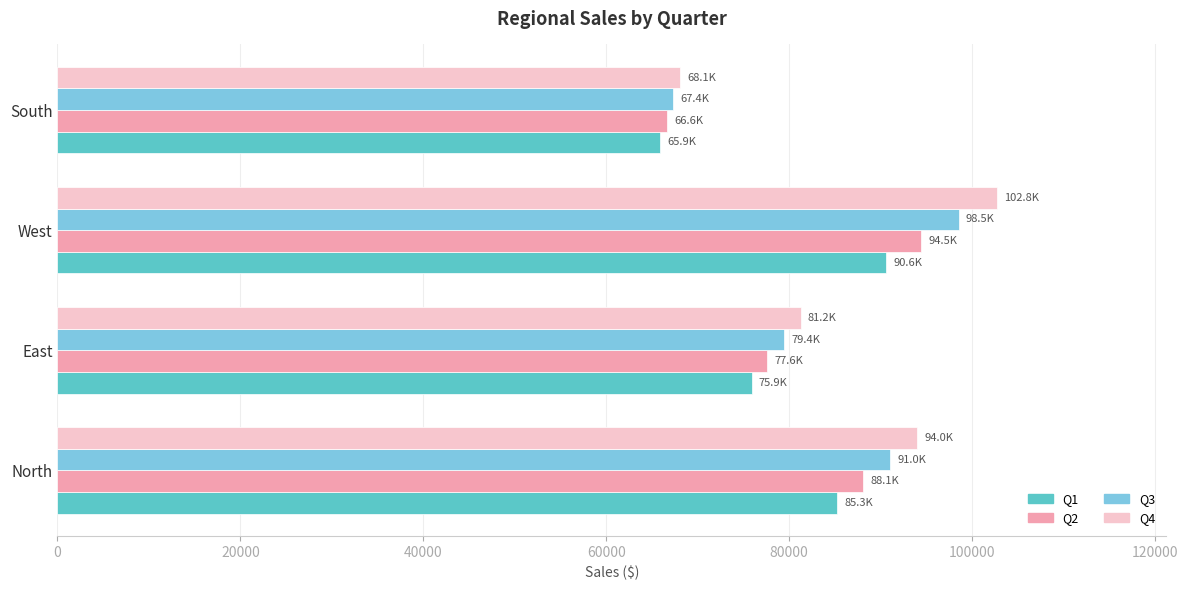

How many values in the Q2 series are below 88106?

2